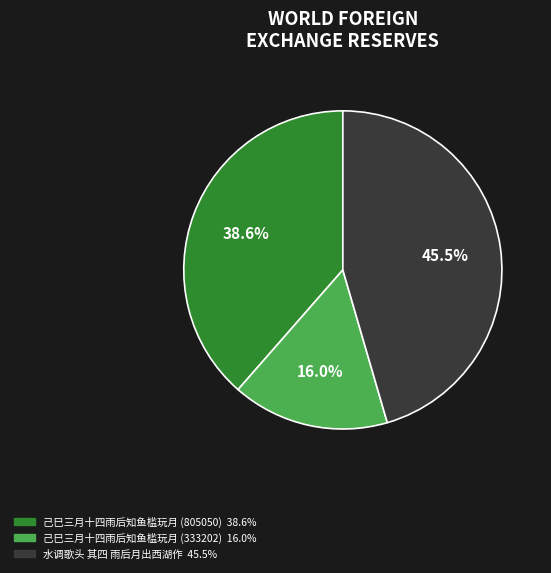

The 水调歌头 其四 雨后月出西湖作 slice represents 55% of the pie. True or false?

False